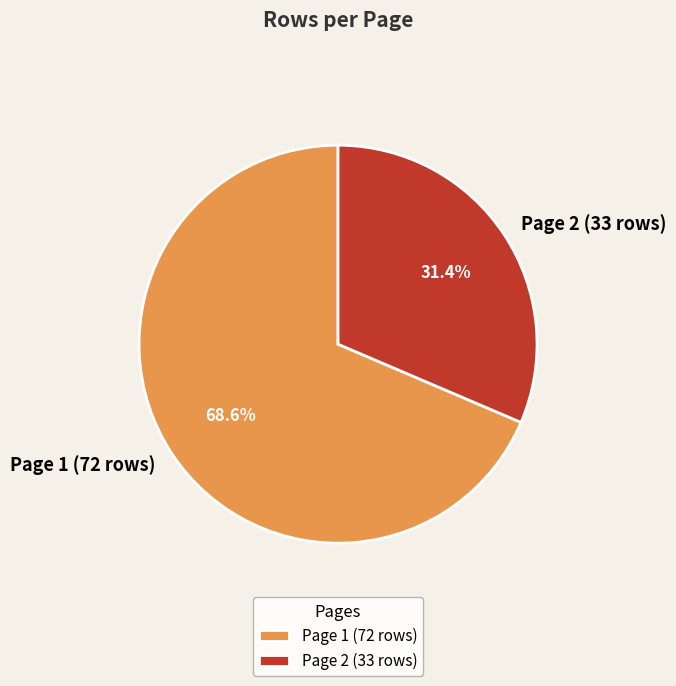

Approximately how many times larger is the value at Page 1 (72 rows) compared to Page 2 (33 rows)?

2.2